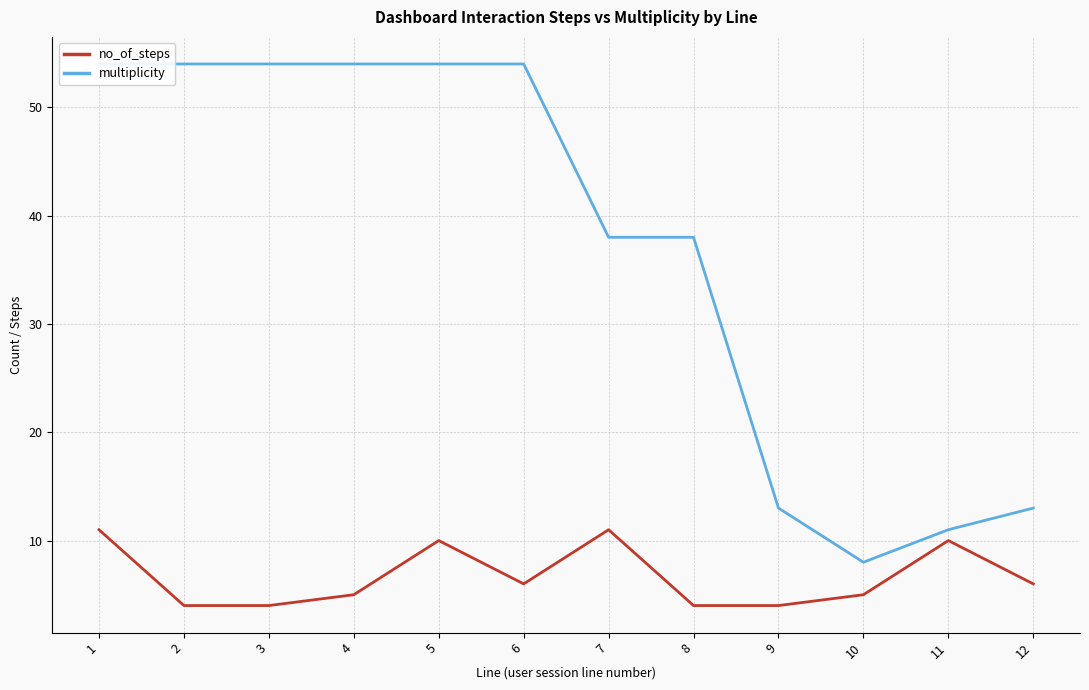

How many series are shown in this chart?

2